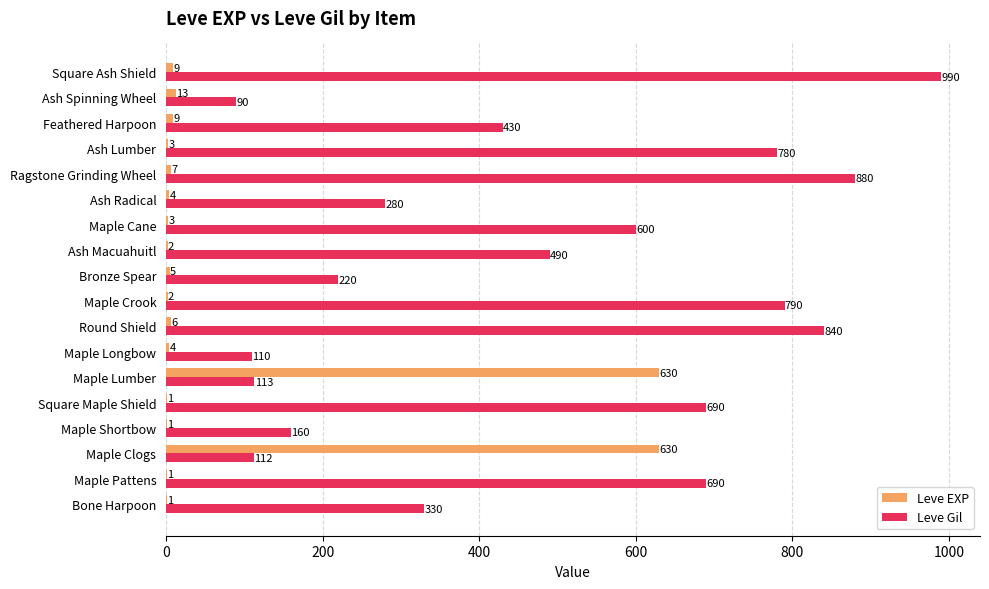

Which series has the largest total across all categories?

Leve Gil